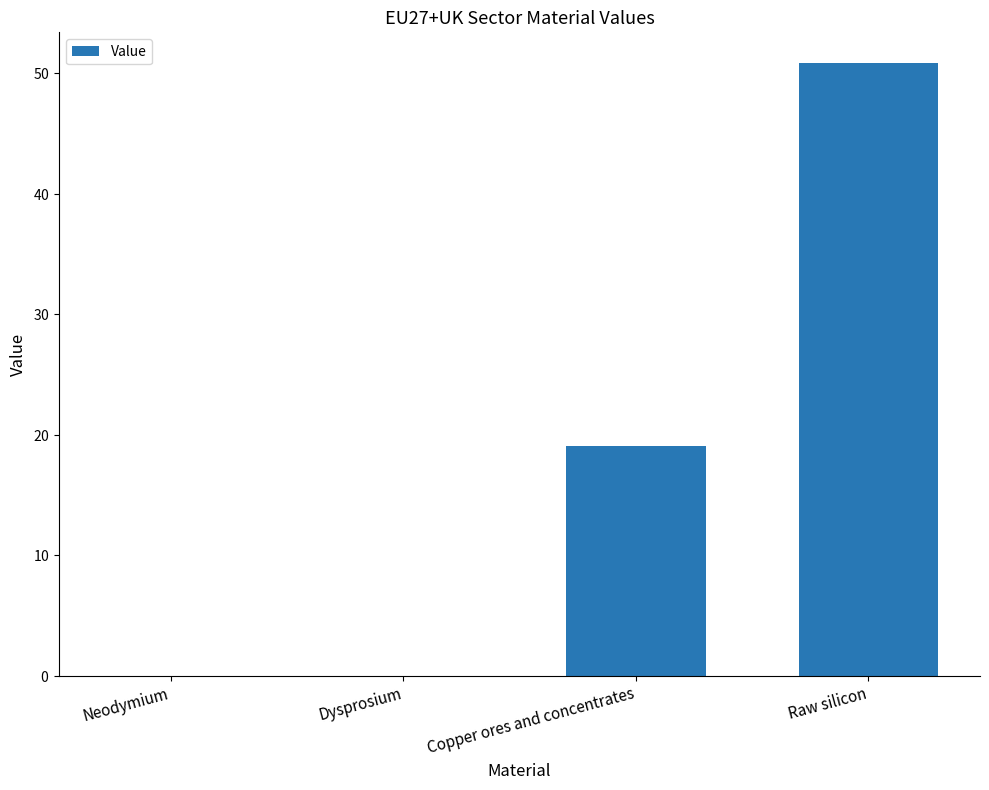

Reading right to left, what are all the values shown in this chart?

50.8	19.1	0.0	0.0